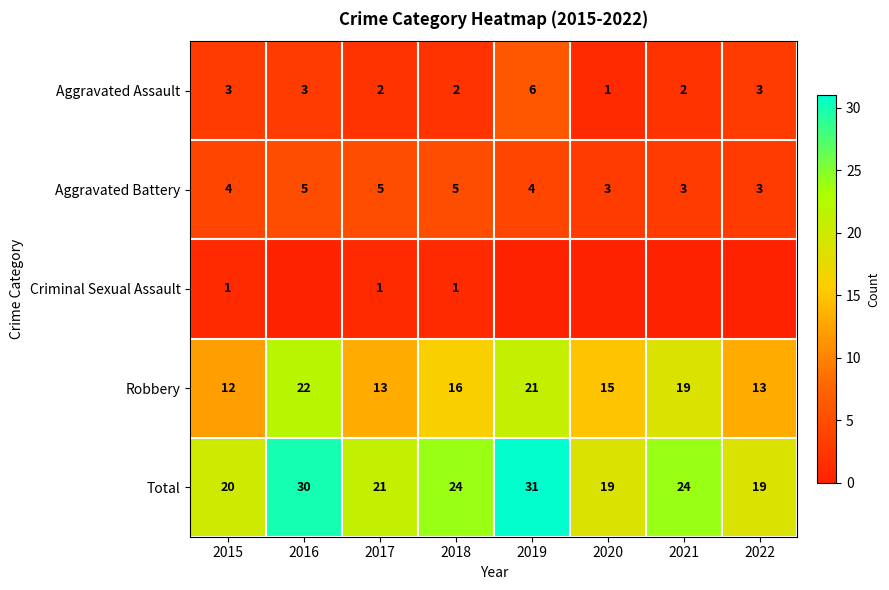

Is it true that Aggravated Assault equals 3 at 2016?

True